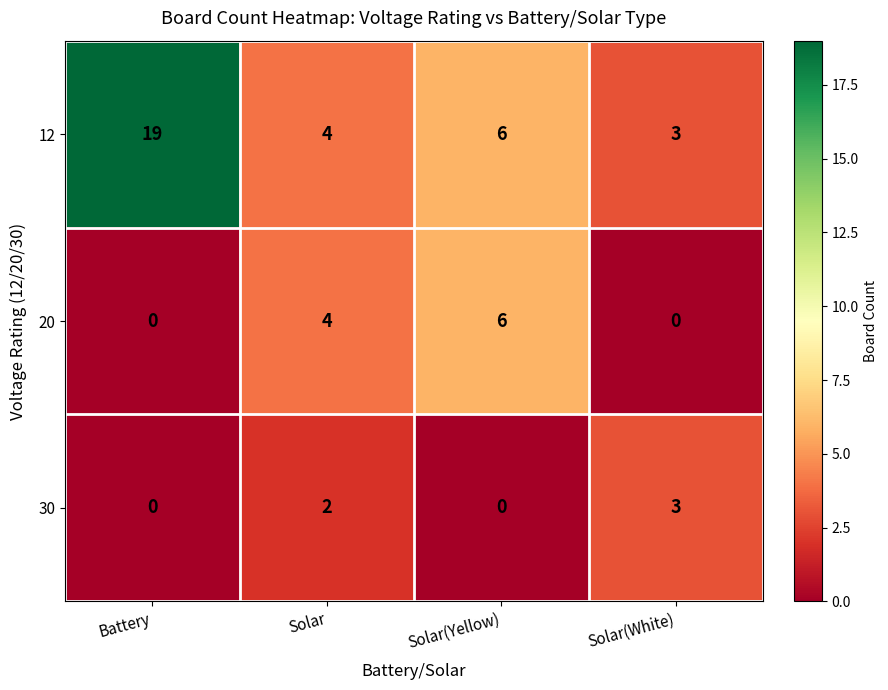

Reading left to right, extract all data points from this chart.

12: 19	4	6	3
20: 0	4	6	0
30: 0	2	0	3